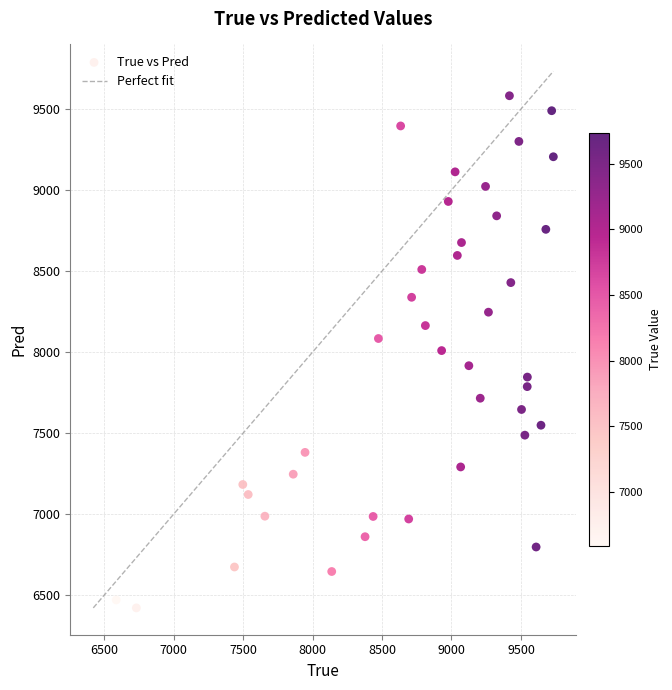

What is the range of Y values (max minus min)?

3160.1